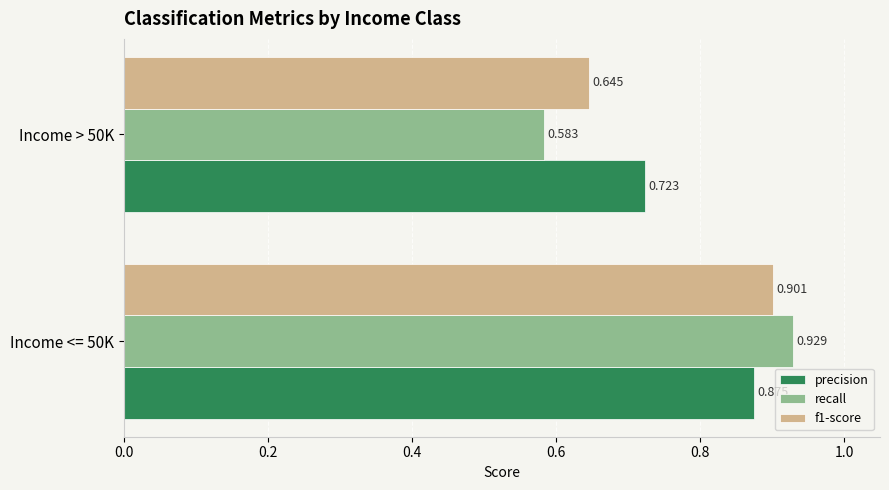

Which series has the largest range (max minus min)?

recall